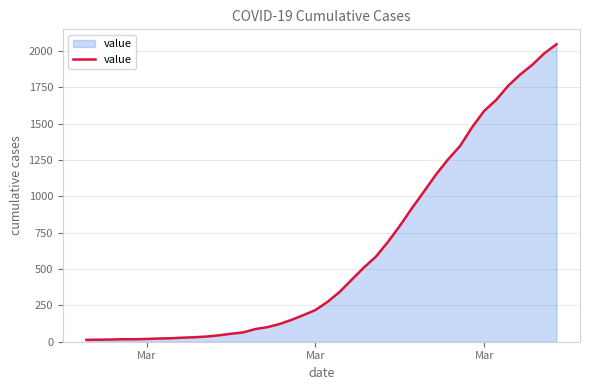

What is the greatest value displayed?

2047